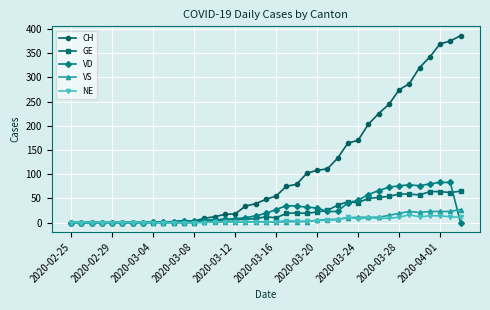

What is the highest value of the VS series?

27